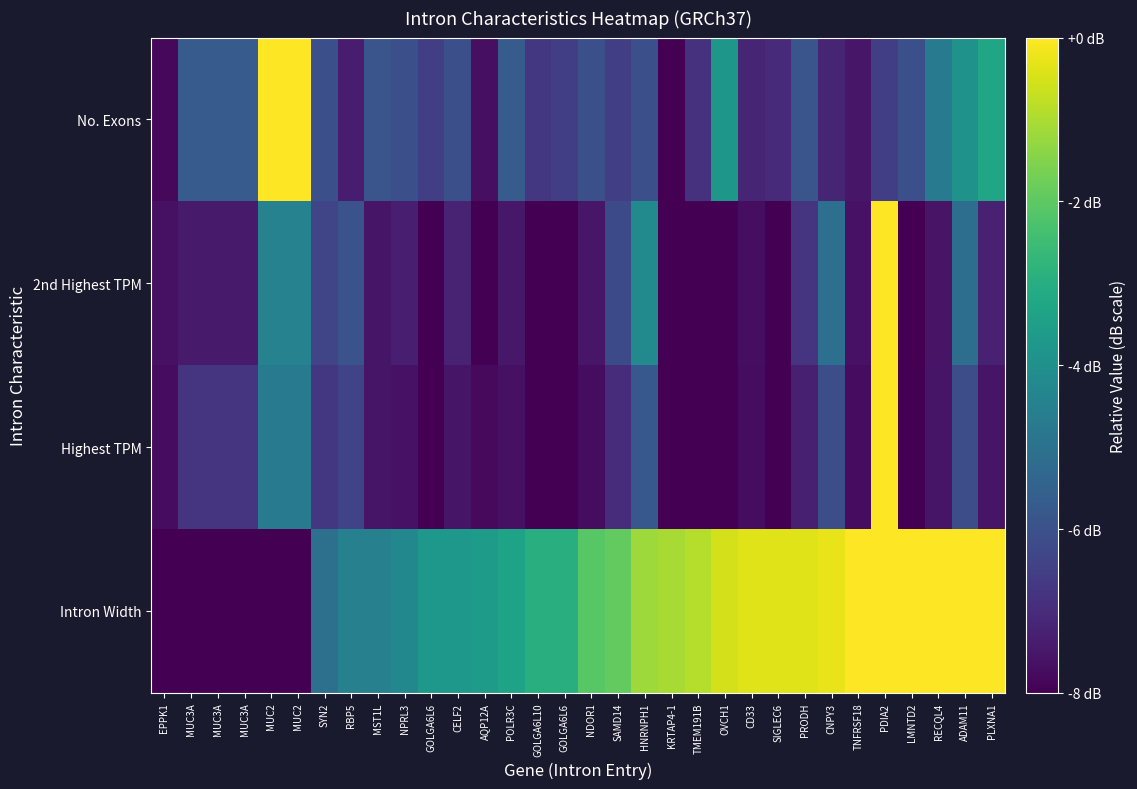

Rank the series by their maximum value, from highest to lowest.

Intron Width, Highest TPM, 2nd Highest TPM, No. Exons